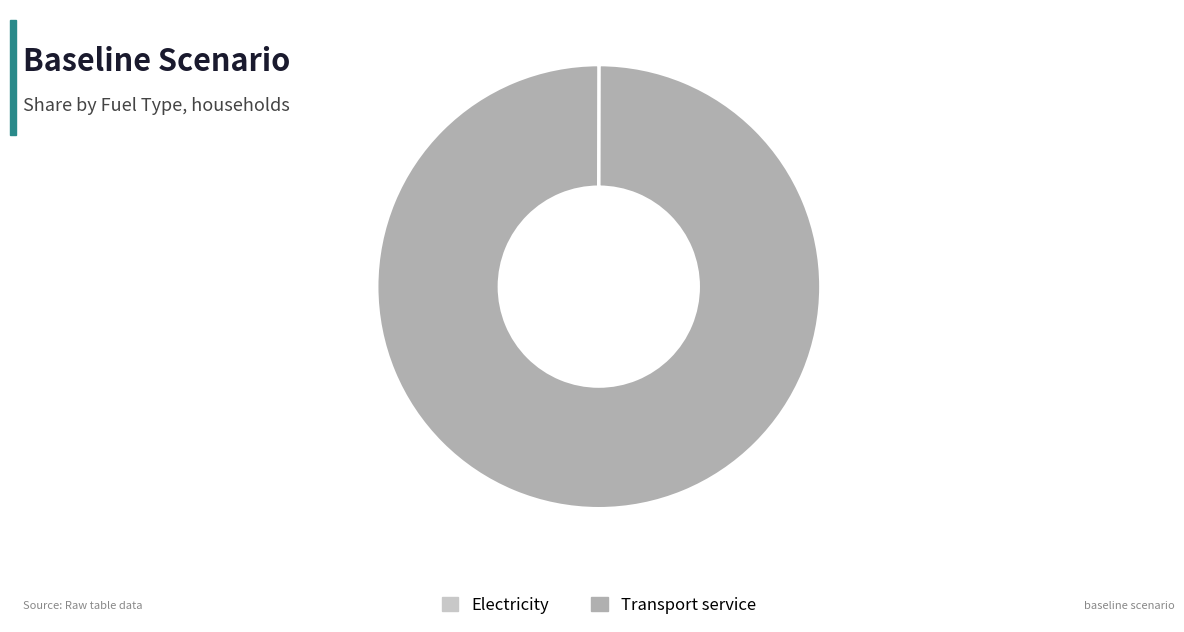

The Transport service slice represents 100% of the pie. True or false?

True